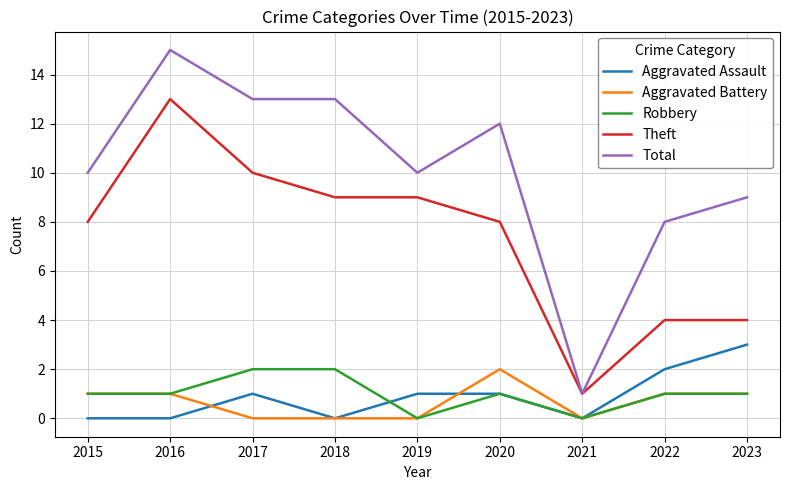

True or false: Total and Robbery cross at least once.

False